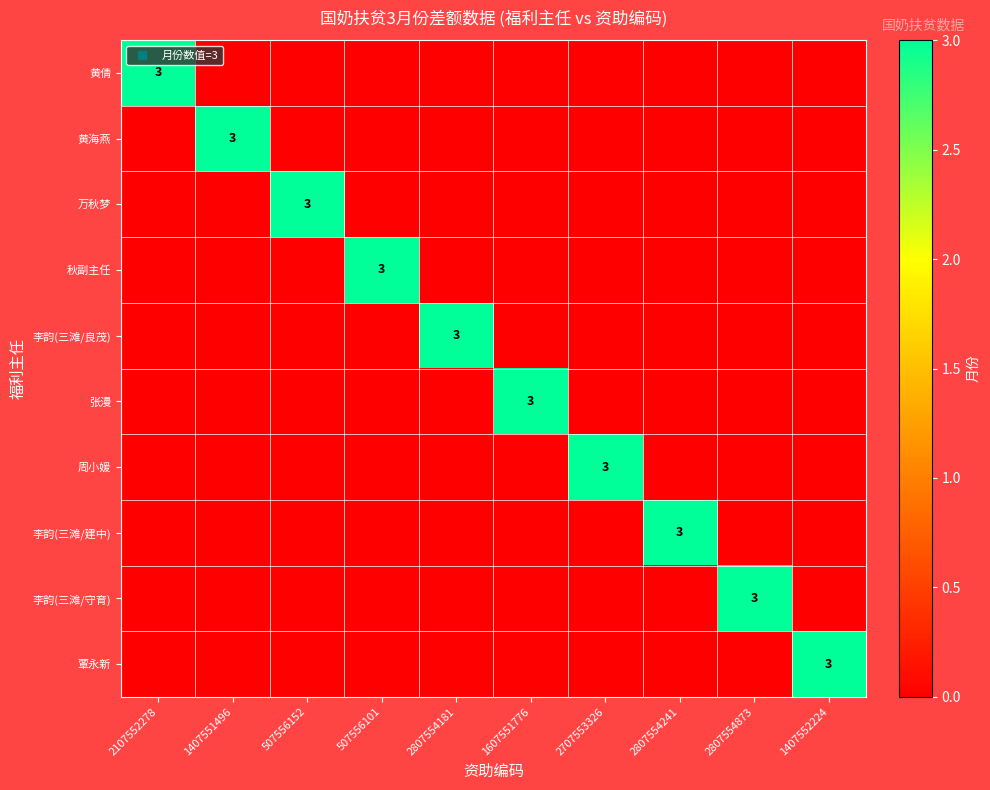

What is the difference between the maximum and second lowest values in the 黄倩 series?

3